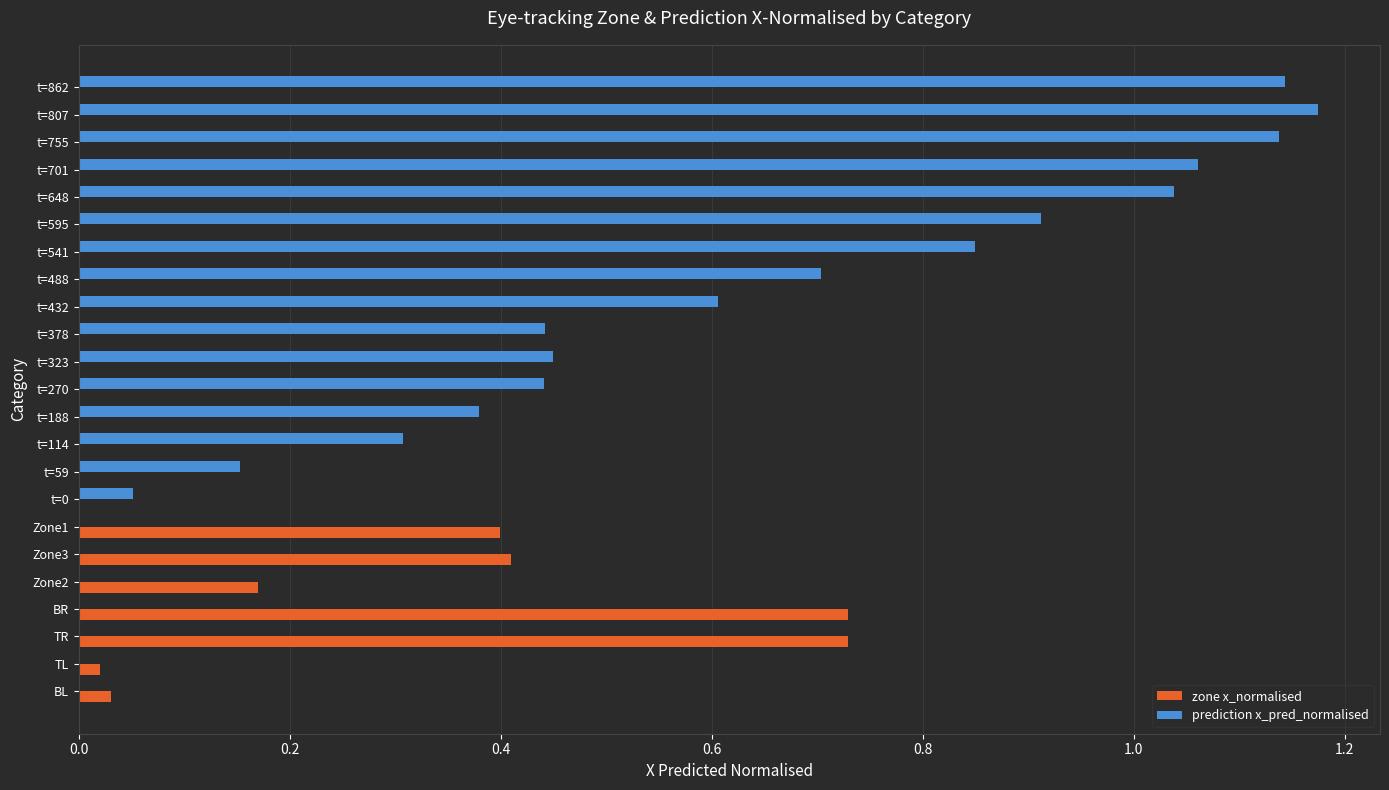

At which category does the chart reach its peak across all series?

t=807